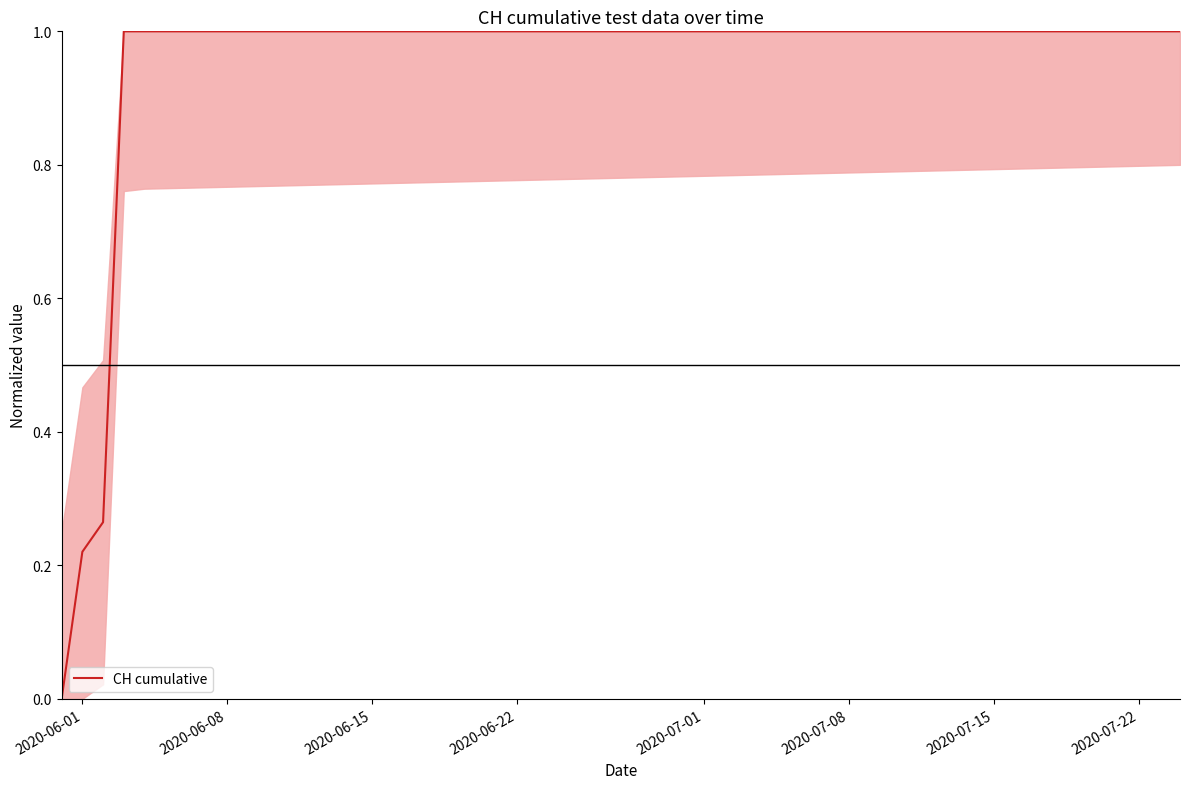

What is the difference between the maximum and minimum values?

1.0